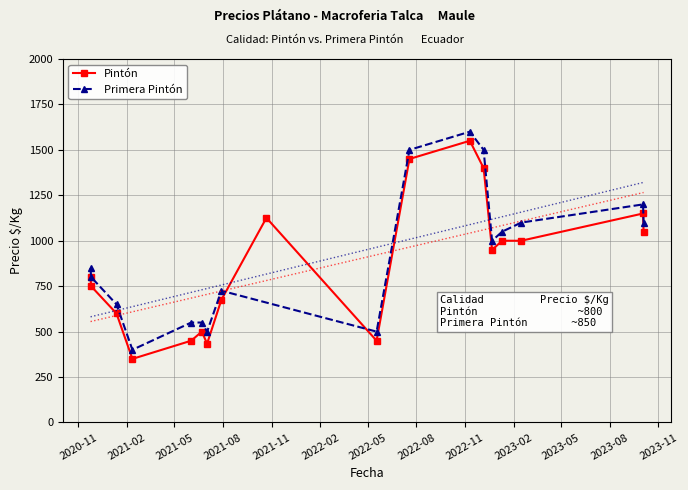

What is the difference between the maximum and minimum values in the Pintón series?

1200